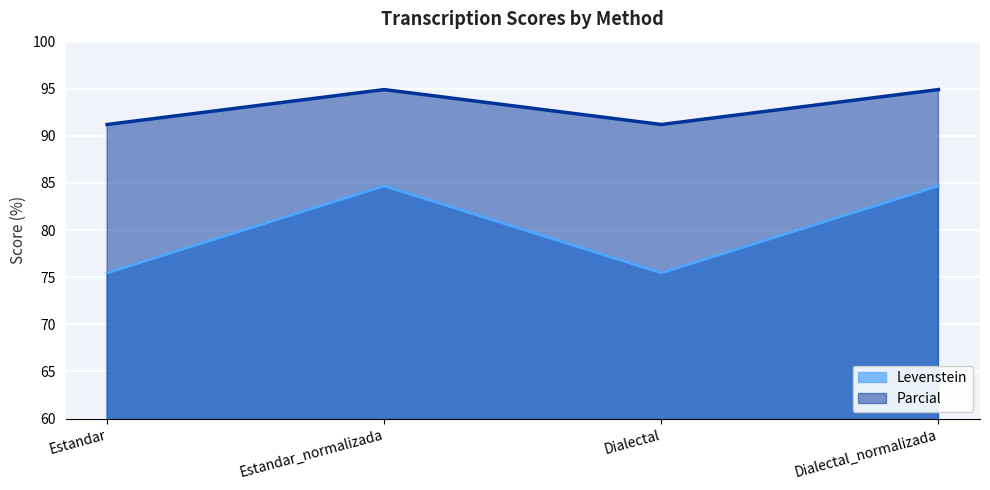

Where does the Levenstein series first go above 84?

Estandar_normalizada